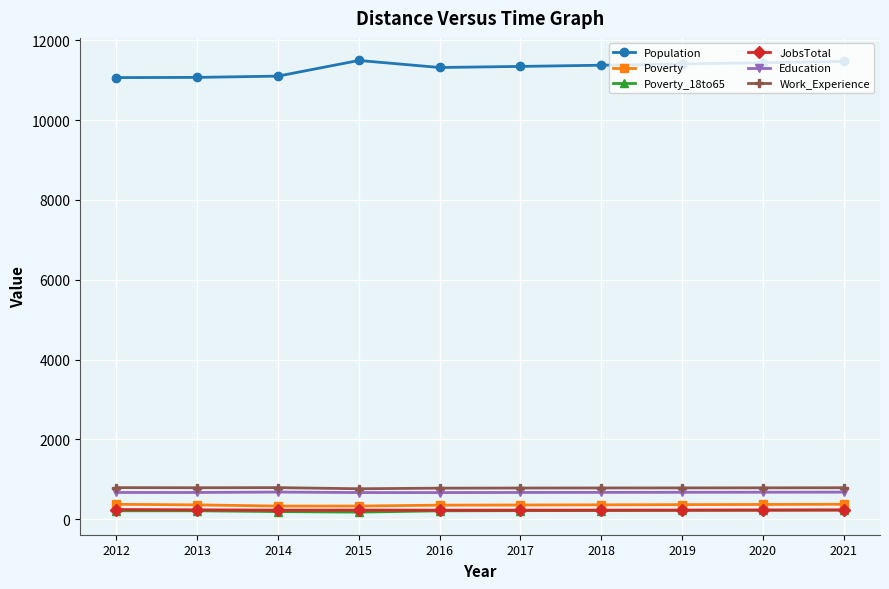

What is the difference between the maximum and minimum values in the Education series?

13